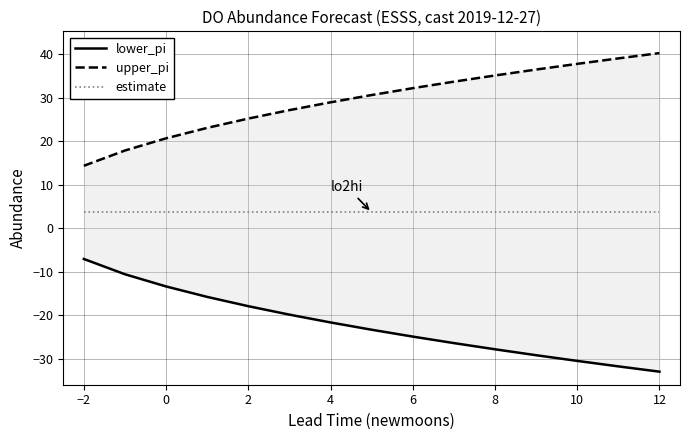

List the series in order of their peak value, lowest first.

lower_pi, estimate, upper_pi